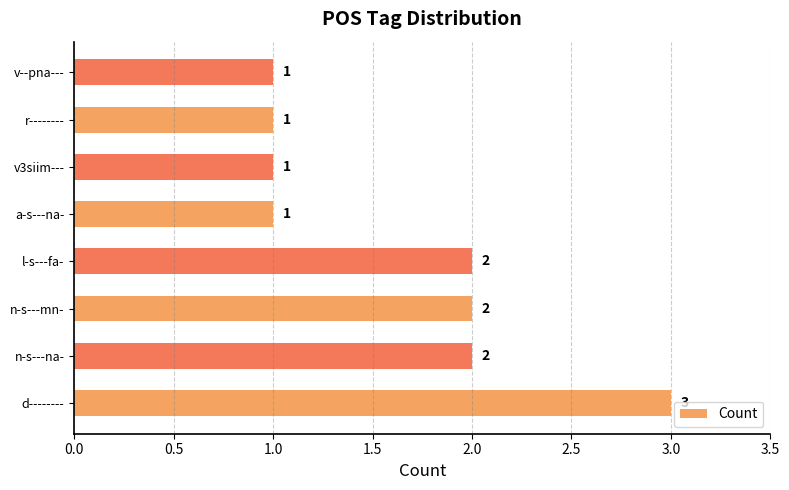

What is the ratio of the value at d-------- to the value at a-s---na-?

3.0